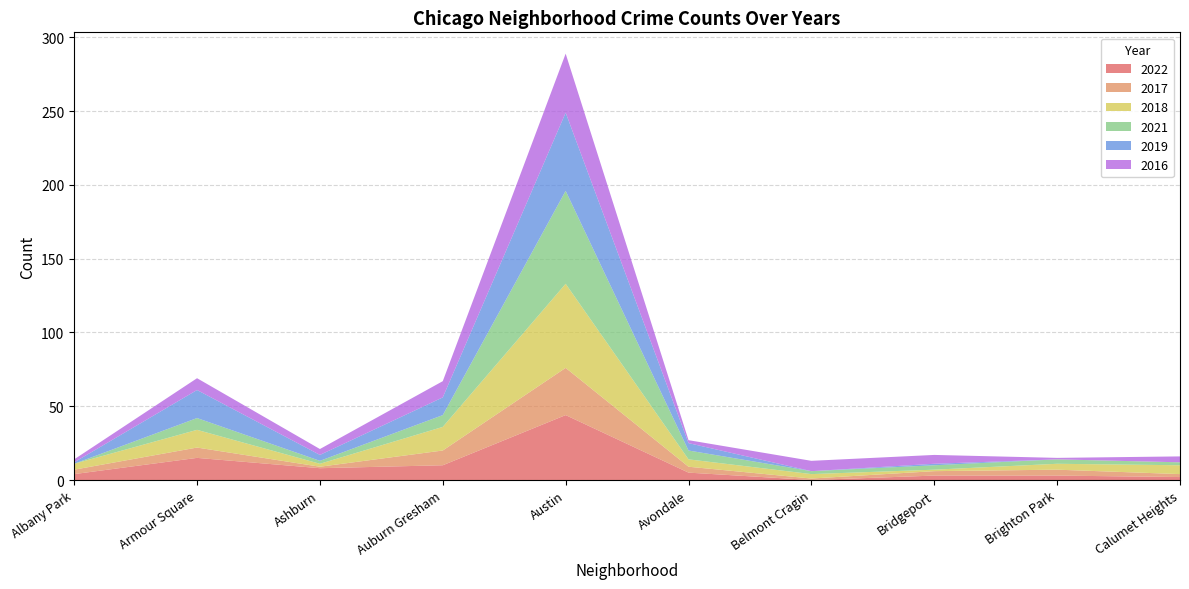

Reading left to right, extract all data points from this chart.

2022: 4	15	8	10	44	5	0	3	3	2
2017: 3	7	1	10	32	4	1	3	4	2
2018: 4	12	2	16	57	5	3	1	4	6
2021: 0	8	2	8	63	6	2	3	3	2
2019: 1	19	4	12	53	5	0	1	0	0
2016: 2	8	4	11	40	2	7	6	1	4